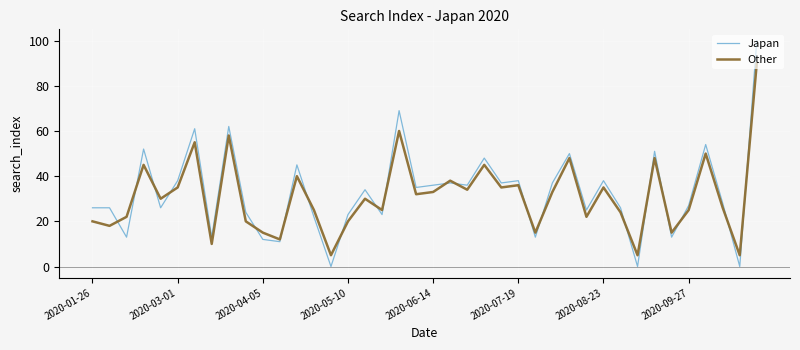

Is this an area chart (filled region under the line)?

No